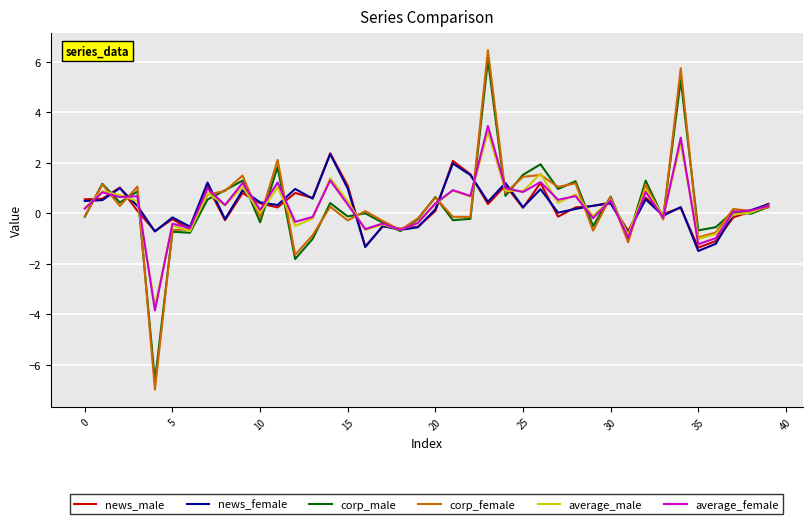

Which series has the widest spread of values?

corp_female